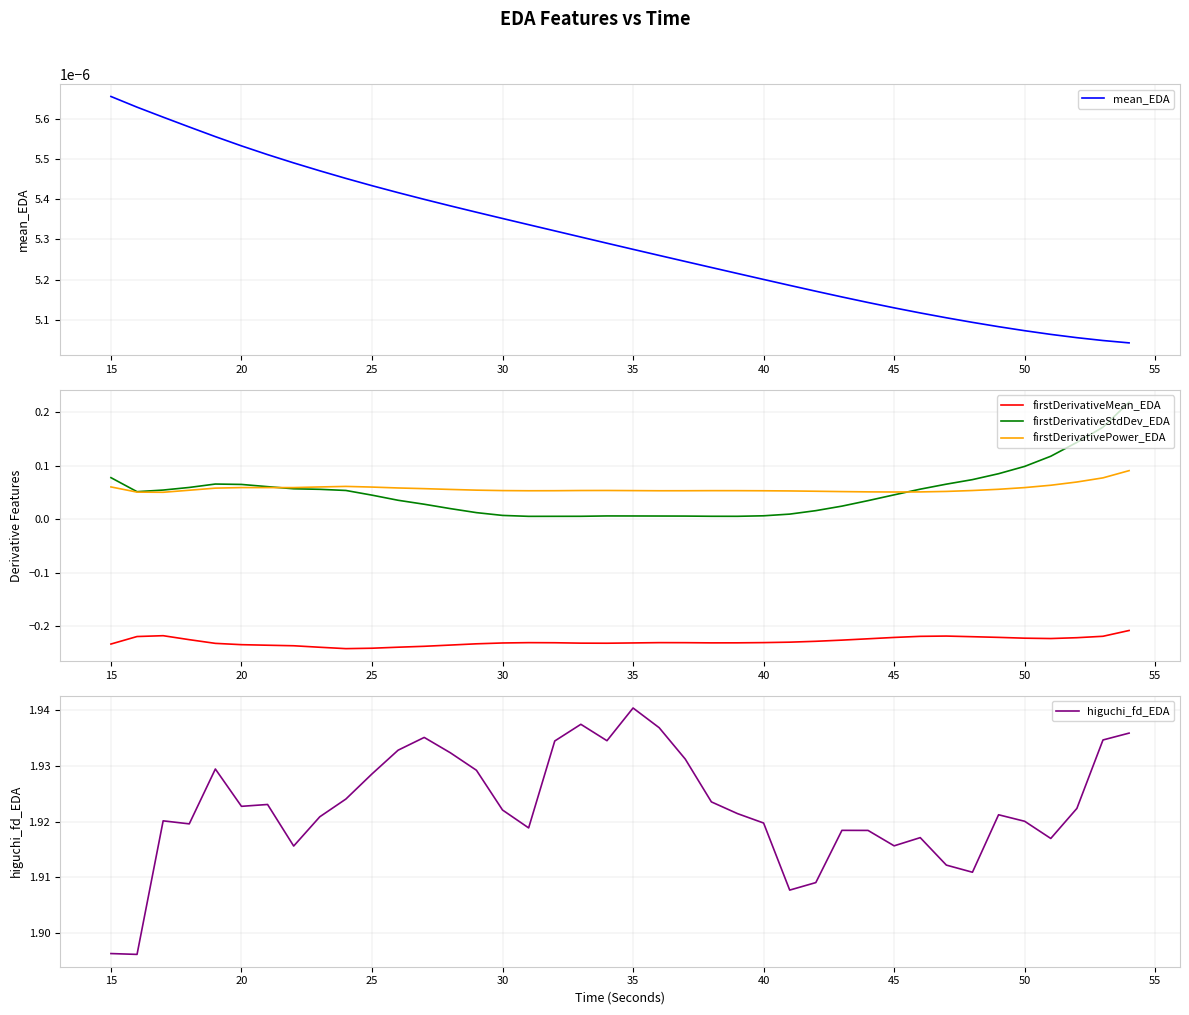

True or false: firstDerivativeMean_EDA and firstDerivativePower_EDA cross at least once.

False